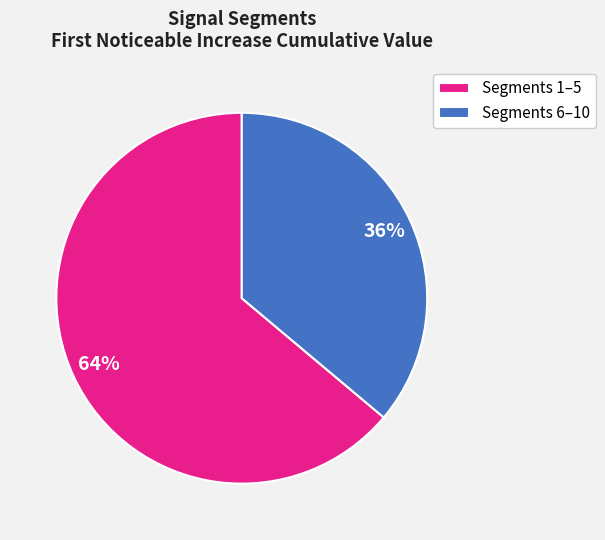

Rank the categories by value from highest to lowest.

Segments 1–5, Segments 6–10